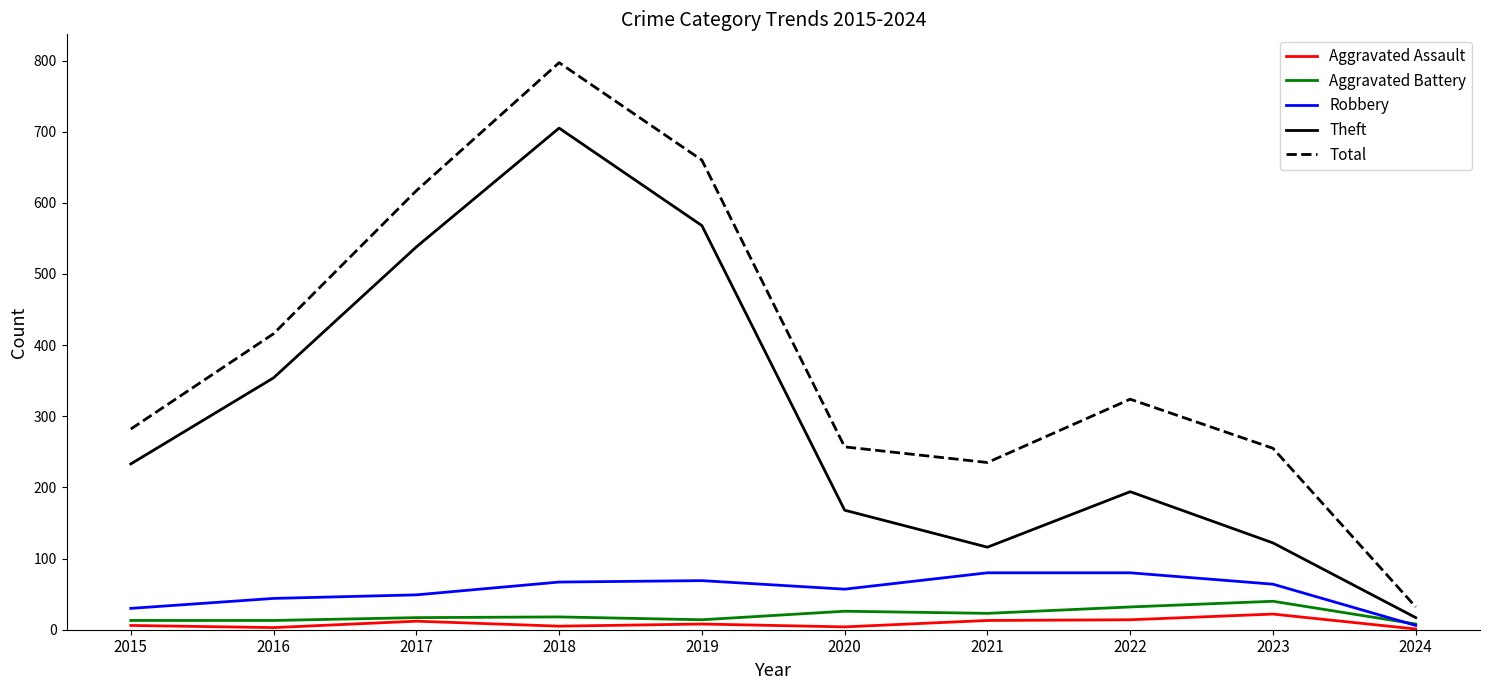

What are all the series names shown in the legend?

Aggravated Assault, Aggravated Battery, Robbery, Theft, Total